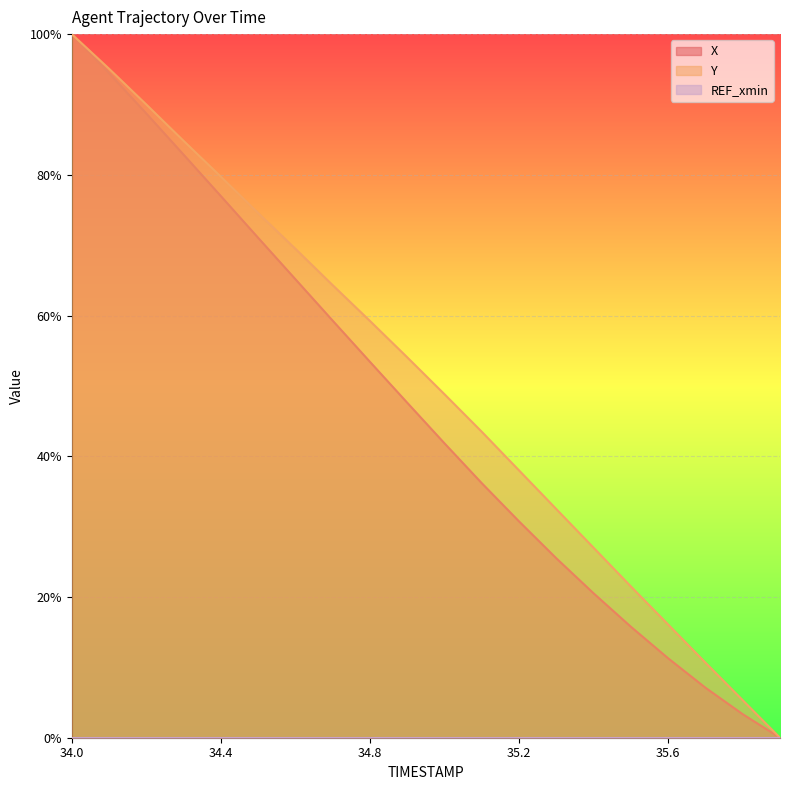

Reading left to right, extract all data points from this chart.

X: 34.0=1.0	34.1=0.9	34.2=0.9	34.3=0.8	34.4=0.8	34.5=0.7	34.6=0.7	34.7=0.6	34.8=0.5	34.9=0.5	35.0=0.4	35.1=0.4	35.2=0.3	35.3=0.3	35.4=0.2	35.5=0.2	35.6=0.1	35.7=0.1	35.8=0.0	35.9=0.0
Y: 34.0=1.0	34.1=1.0	34.2=0.9	34.3=0.8	34.4=0.8	34.5=0.7	34.6=0.7	34.7=0.6	34.8=0.6	34.9=0.5	35.0=0.5	35.1=0.4	35.2=0.4	35.3=0.3	35.4=0.3	35.5=0.2	35.6=0.2	35.7=0.1	35.8=0.1	35.9=0.0